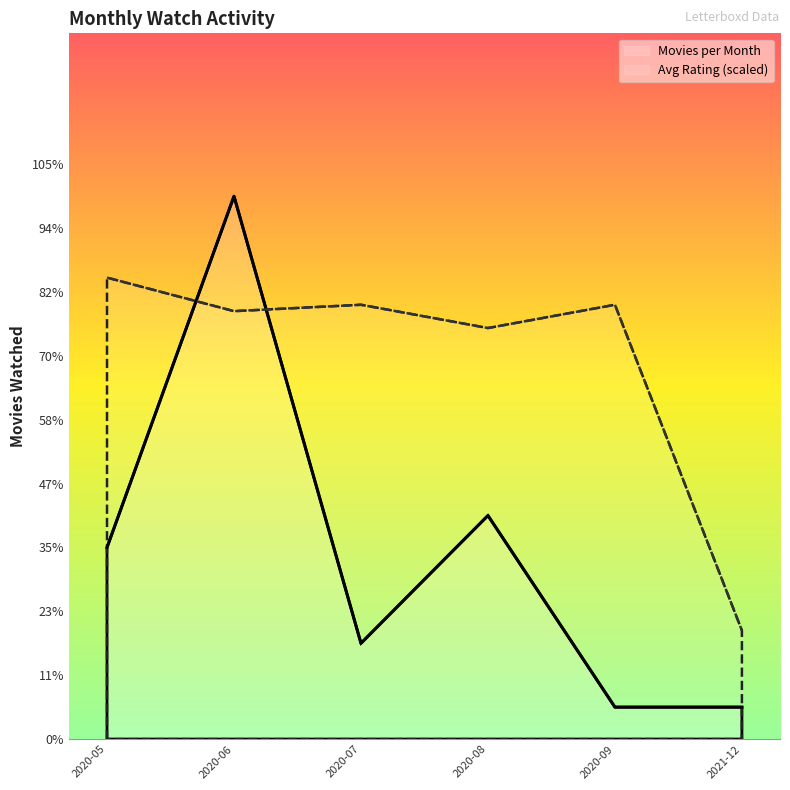

What are all the series names shown in the legend?

Movies per Month, Avg Rating (scaled)